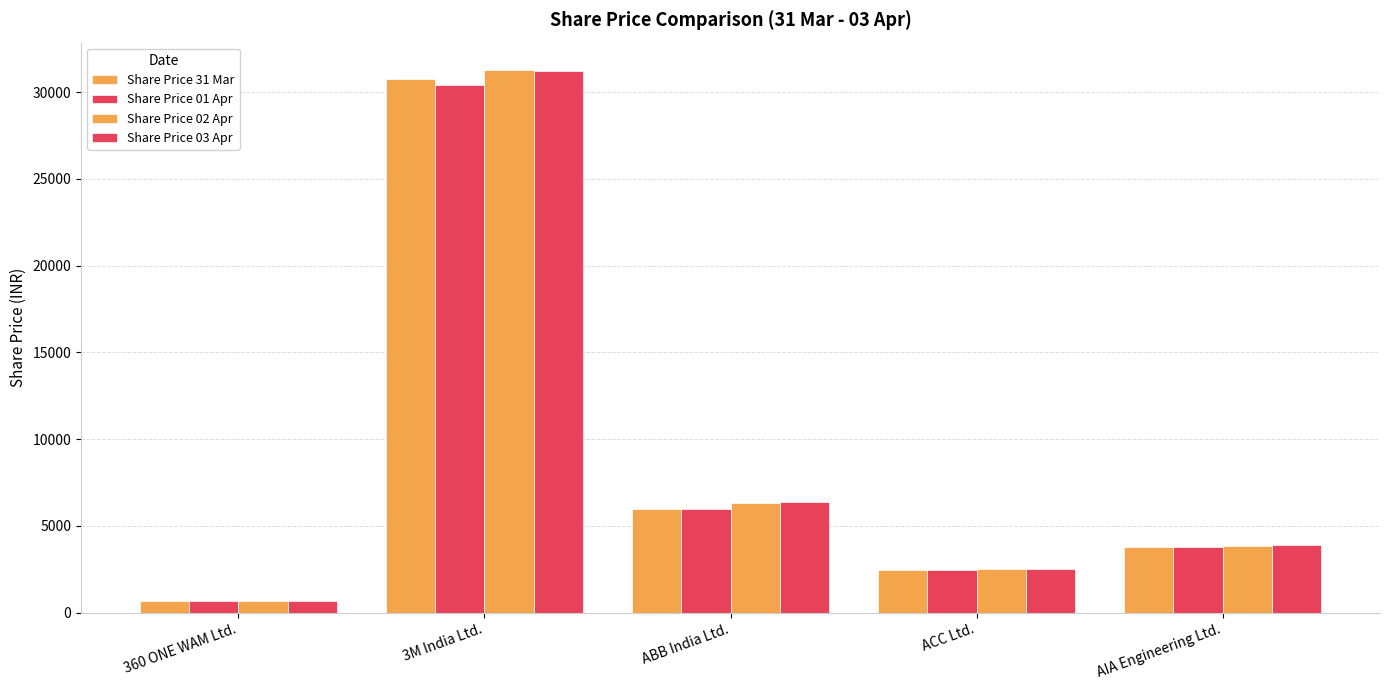

What is the difference between the maximum and second lowest values in the Share Price 03 Apr series?

28701.6